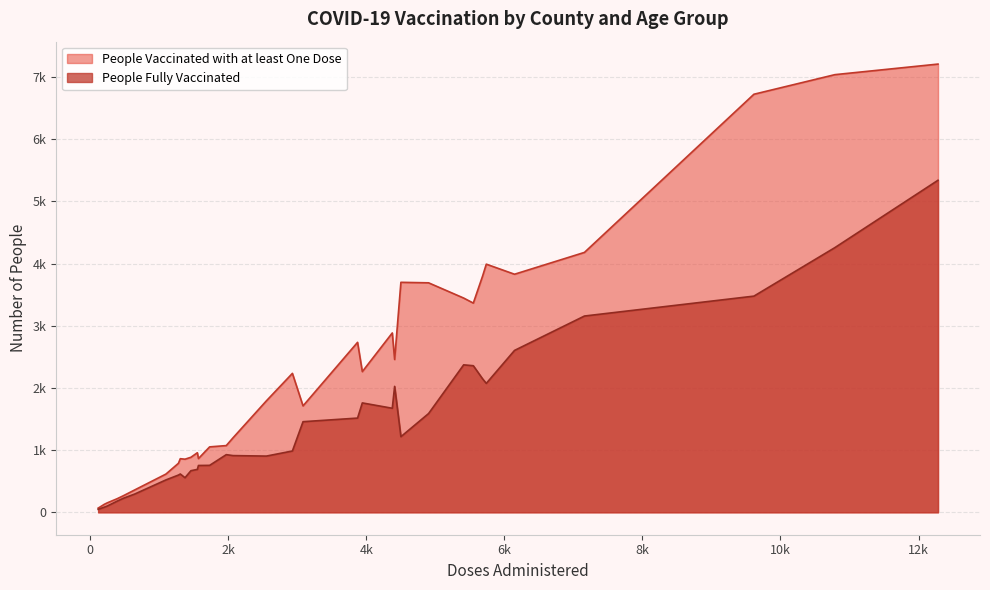

True or false: People Vaccinated with at least One Dose has more than 1 points higher than both neighbors.

True